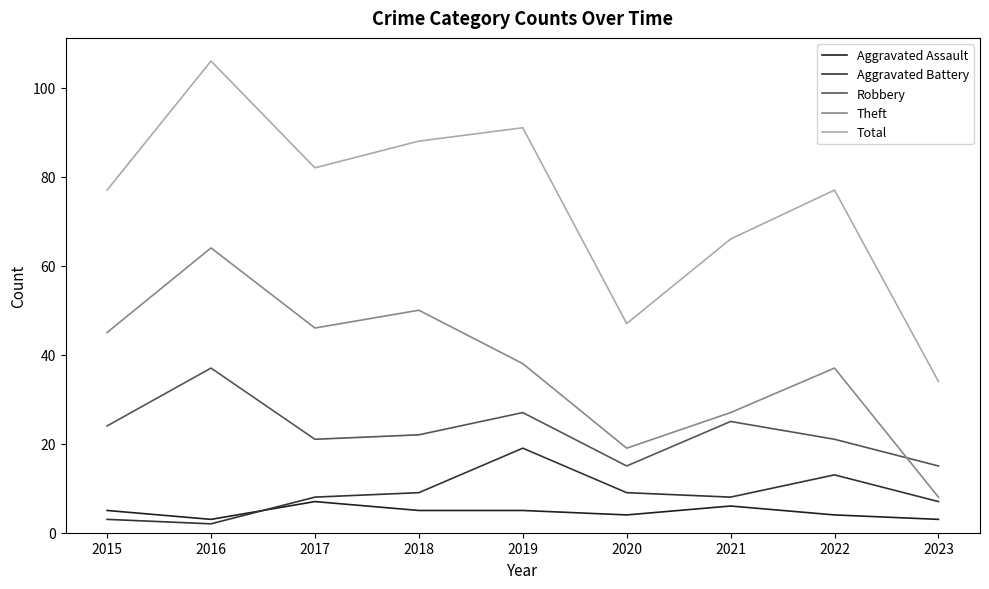

In Robbery, how many points are lower than both neighbors (excluding endpoints)?

2